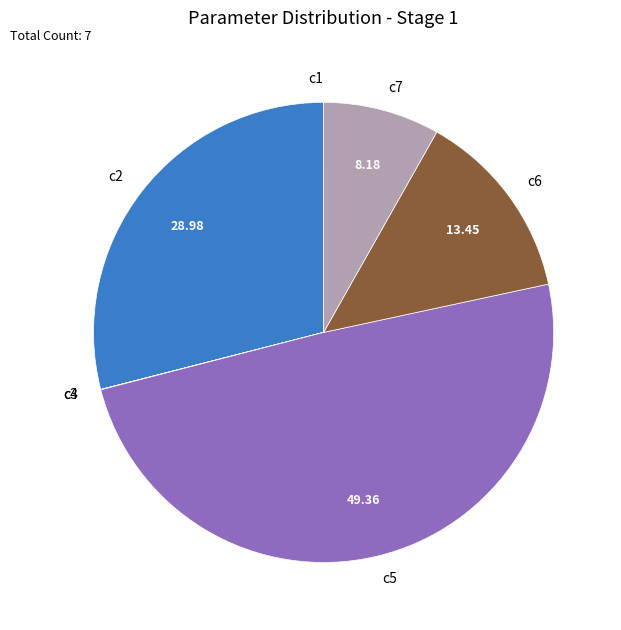

Which category has the biggest portion of the pie?

c5